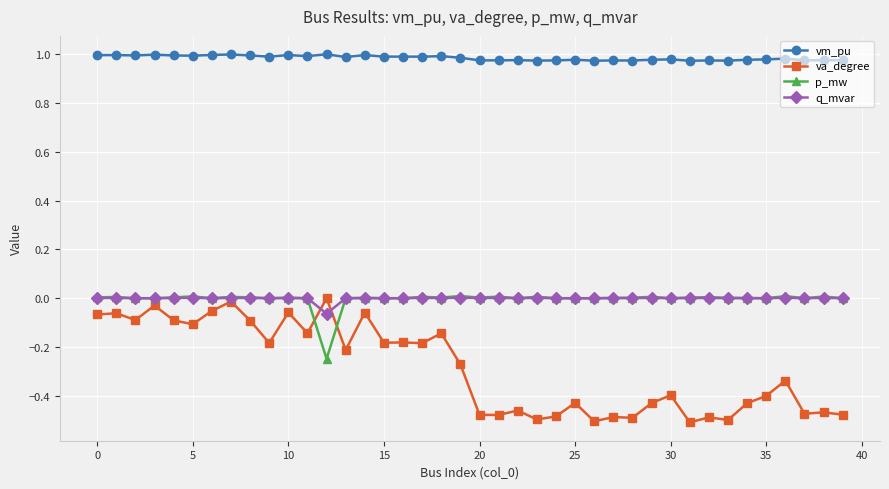

Which series has the largest range (max minus min)?

va_degree